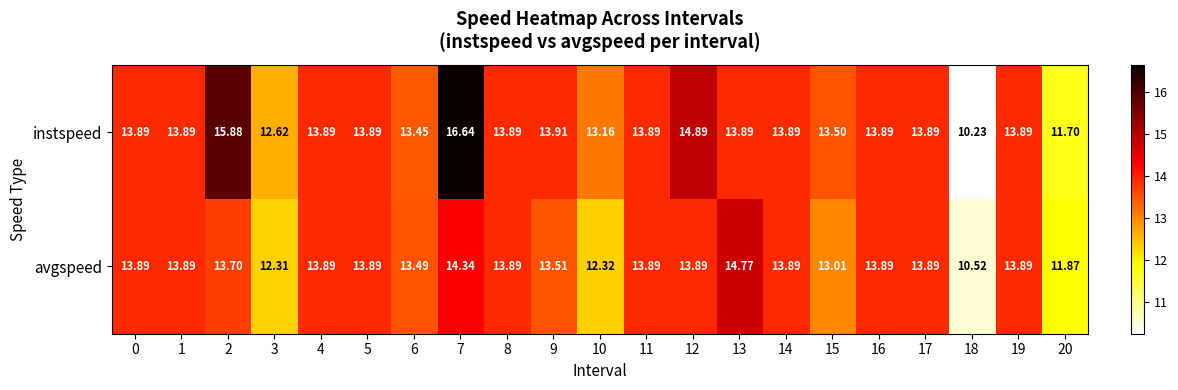

List the series in order of their peak value, highest first.

instspeed, avgspeed